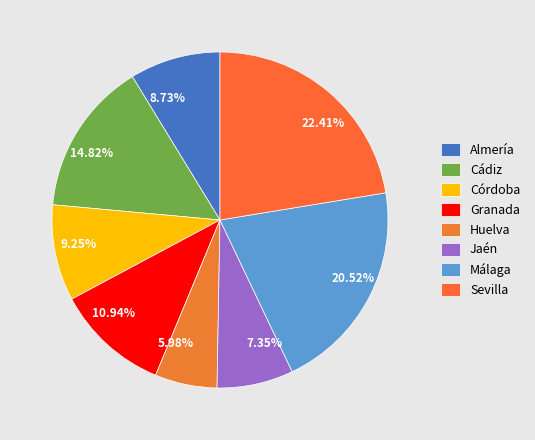

How many slices are in this pie chart?

8